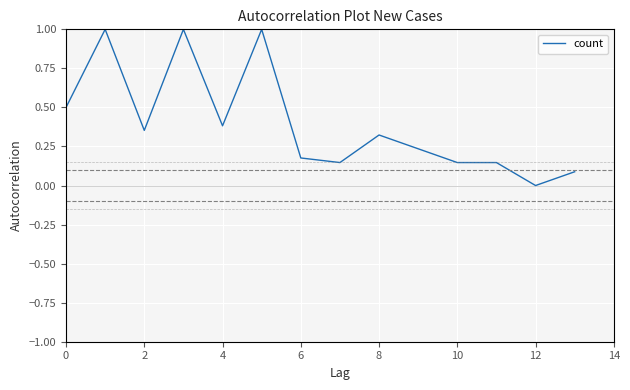

How many interior local valleys (lower than both neighbors) does the data have?

4